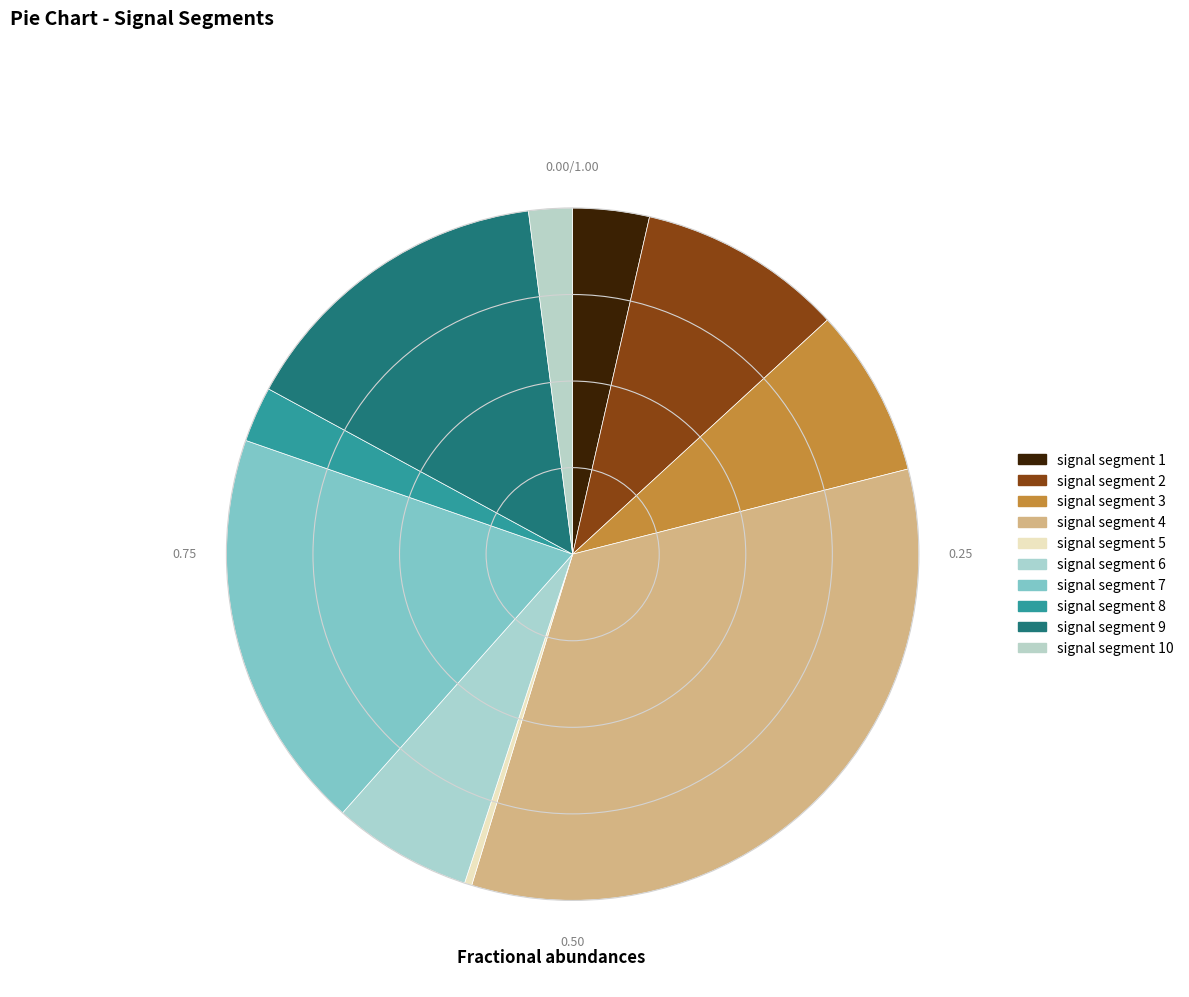

How many segments does this pie chart have?

10